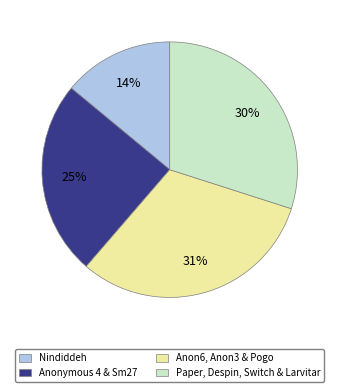

Does Anon6, Anon3 & Pogo represent more than half of the total?

No